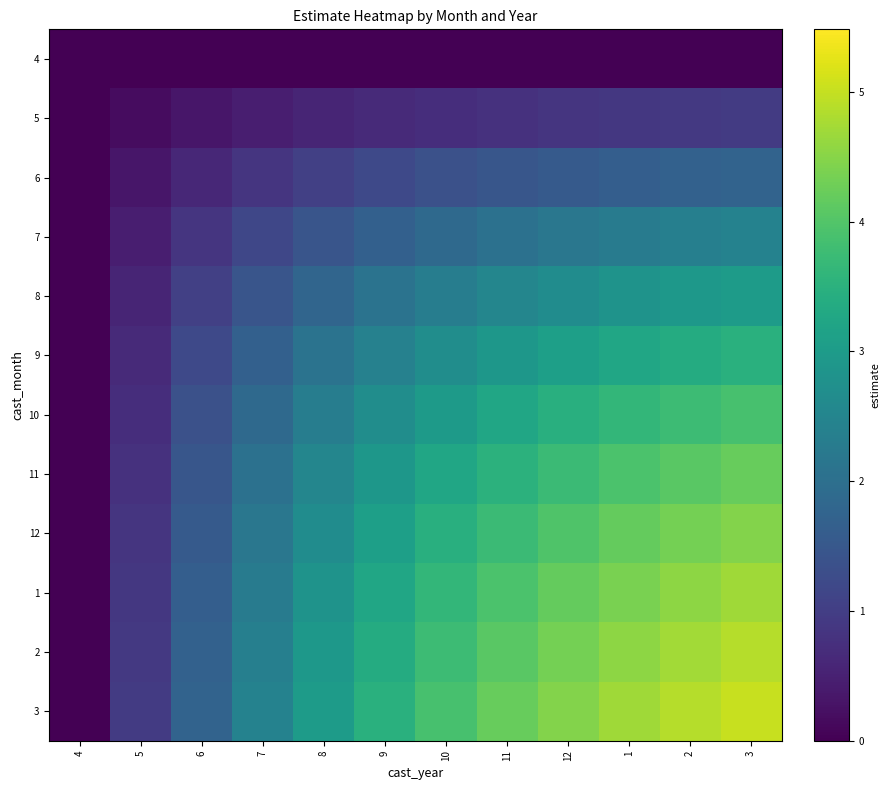

Reading left to right, transcribe all the data shown in this chart.

4: 4=0.0	5=0.0	6=0.0	7=0.0	8=0.0	9=0.0	10=0.0	11=0.0	12=0.0	1=0.0	2=0.0	3=0.0
5: 4=0.0	5=0.2	6=0.3	7=0.5	8=0.6	9=0.7	10=0.7	11=0.8	12=0.8	1=0.9	2=0.9	3=0.9
6: 4=0.0	5=0.3	6=0.6	7=0.8	8=1.0	9=1.2	10=1.3	11=1.5	12=1.6	1=1.6	2=1.7	3=1.7
7: 4=0.0	5=0.5	6=0.8	7=1.2	8=1.5	9=1.7	10=1.9	11=2.0	12=2.2	1=2.3	2=2.4	3=2.4
8: 4=0.0	5=0.6	6=1.0	7=1.5	8=1.8	9=2.1	10=2.3	11=2.5	12=2.7	1=2.8	2=2.9	3=3.0
9: 4=0.0	5=0.7	6=1.2	7=1.7	8=2.1	9=2.4	10=2.7	11=2.9	12=3.1	1=3.3	2=3.4	3=3.5
10: 4=0.0	5=0.7	6=1.3	7=1.9	8=2.3	9=2.7	10=3.0	11=3.2	12=3.5	1=3.6	2=3.8	3=3.9
11: 4=0.0	5=0.8	6=1.5	7=2.0	8=2.5	9=2.9	10=3.2	11=3.5	12=3.7	1=3.9	2=4.1	3=4.2
12: 4=0.0	5=0.8	6=1.6	7=2.2	8=2.7	9=3.1	10=3.5	11=3.7	12=4.0	1=4.2	2=4.3	3=4.5
1: 4=0.0	5=0.9	6=1.6	7=2.3	8=2.8	9=3.3	10=3.6	11=3.9	12=4.2	1=4.4	2=4.6	3=4.7
2: 4=0.0	5=0.9	6=1.7	7=2.4	8=2.9	9=3.4	10=3.8	11=4.1	12=4.3	1=4.6	2=4.7	3=4.9
3: 4=0.0	5=0.9	6=1.7	7=2.4	8=3.0	9=3.5	10=3.9	11=4.2	12=4.5	1=4.7	2=4.9	3=5.0